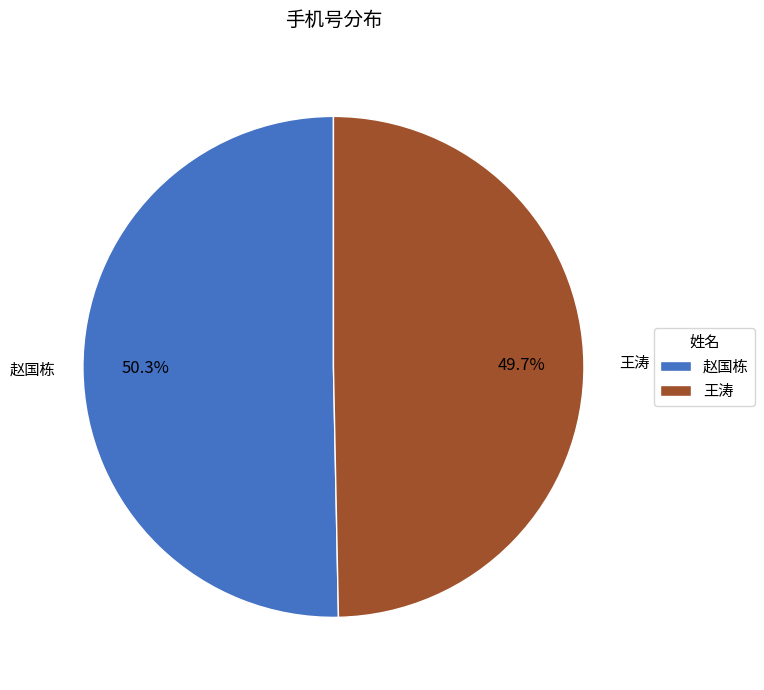

Between 王涛 and 赵国栋, which is larger?

赵国栋